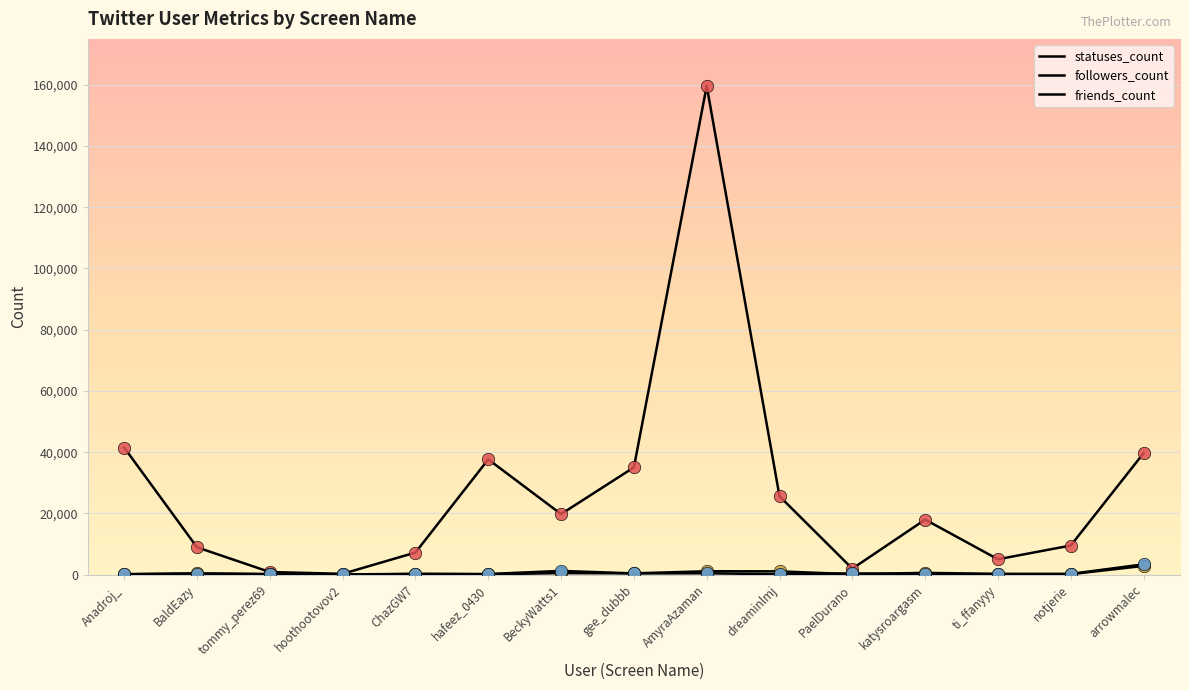

At how many categories does at least one series exceed 49302?

1